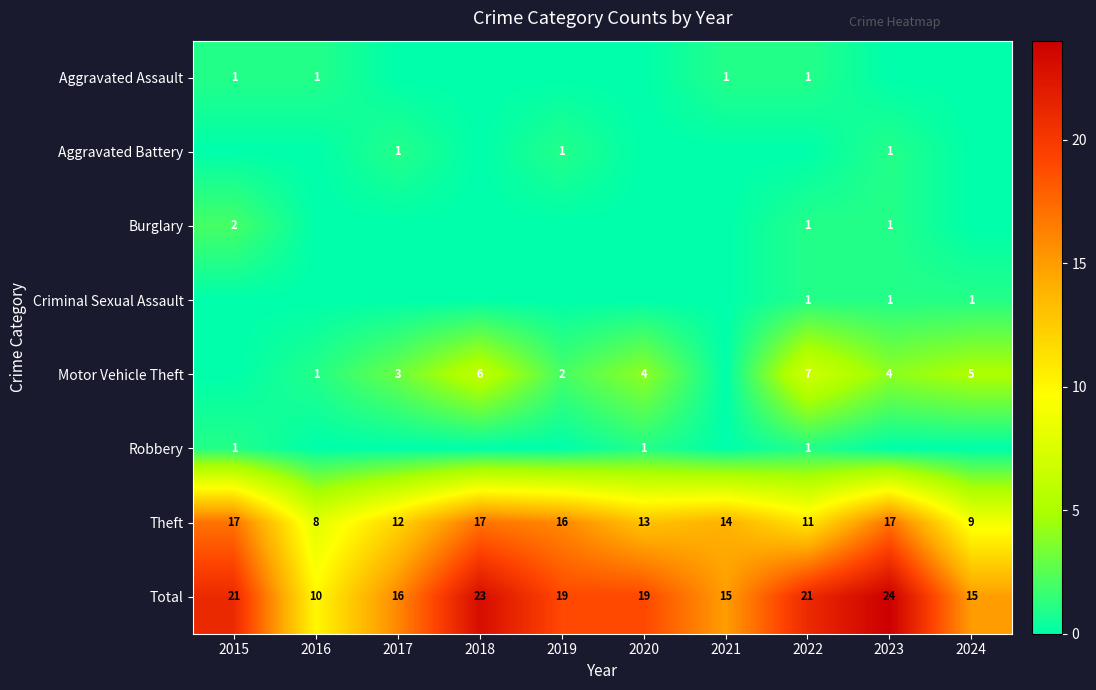

The value of Theft at 2022 is 4. True or false?

False